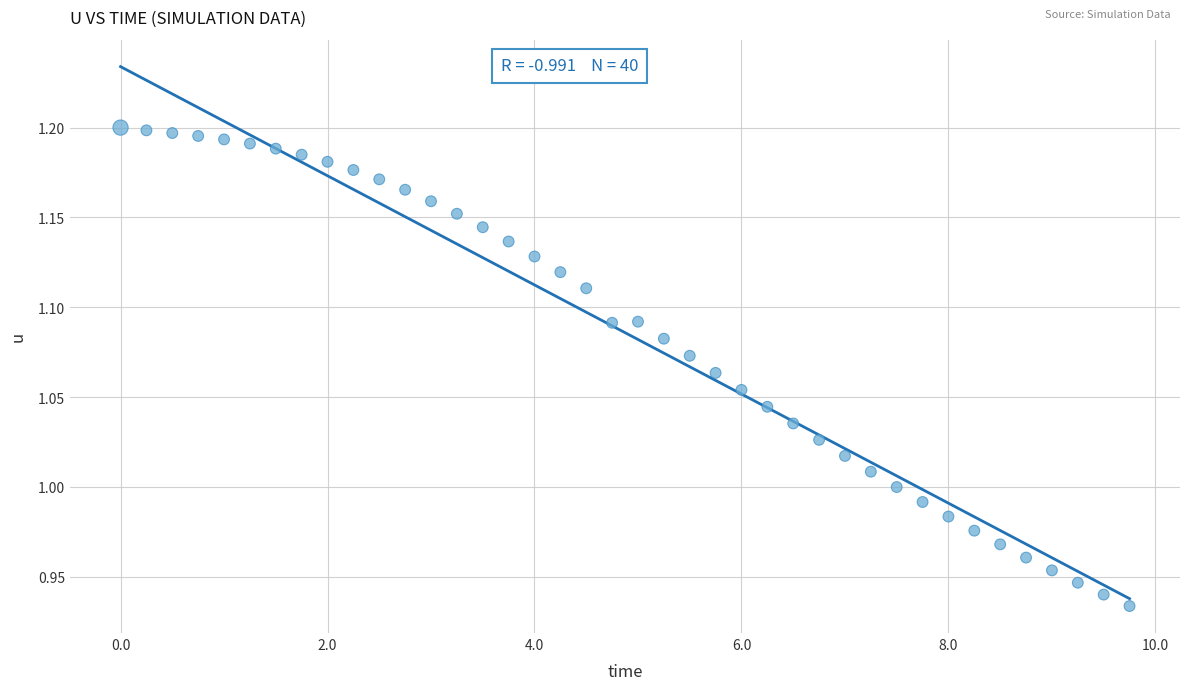

What is the range of X values (max minus min)?

9.8